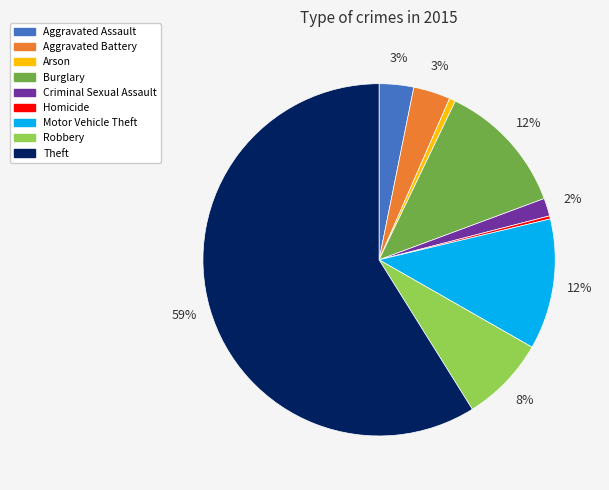

Which slice is the largest?

Theft